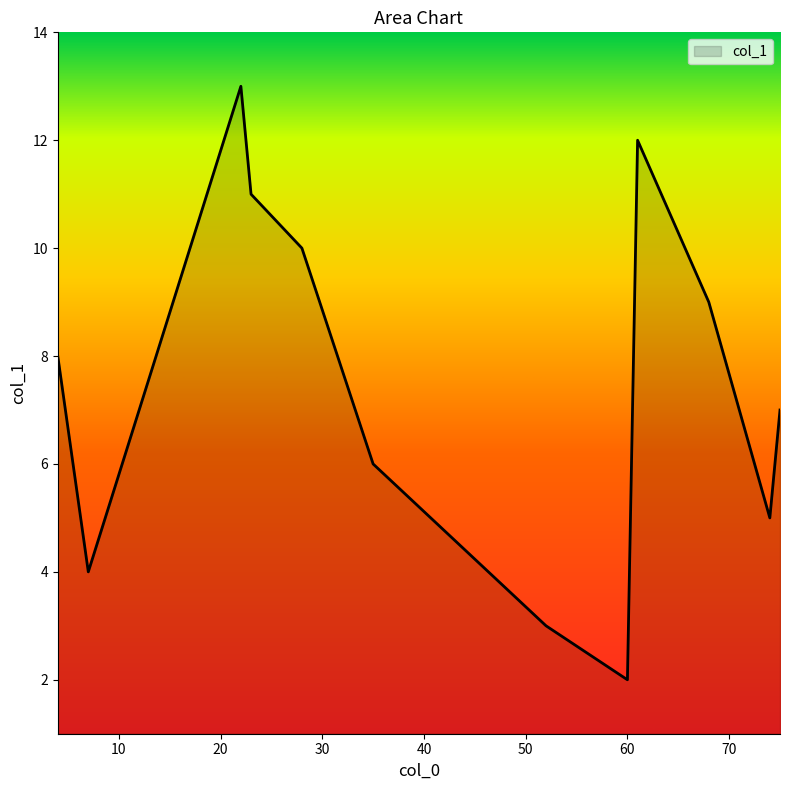

What is the difference between the maximum and minimum values?

11.0